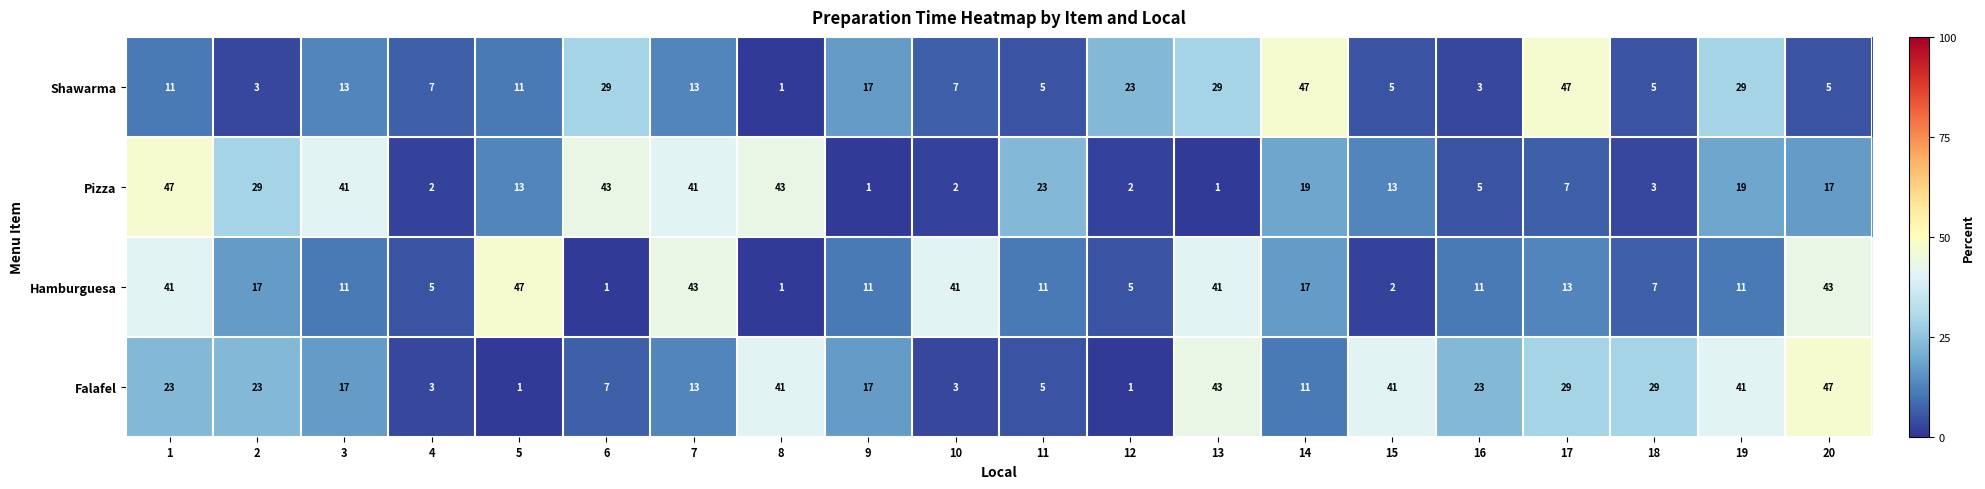

Is it true that Falafel equals 7 at 11?

False